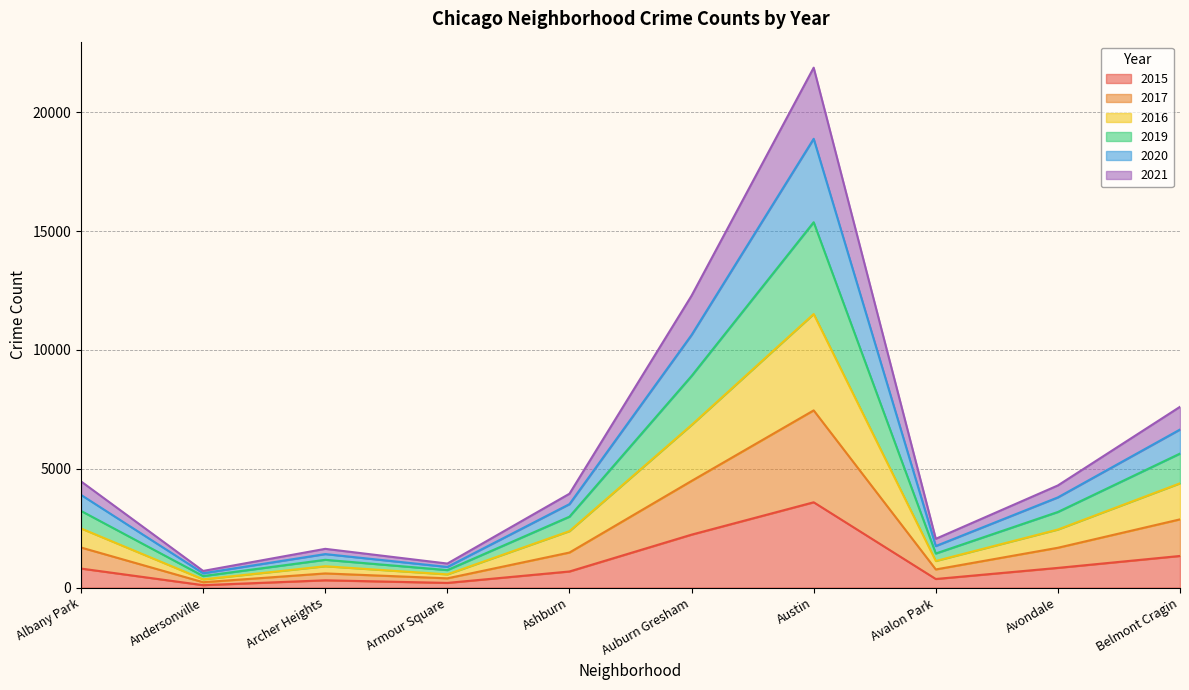

How many data points does each series have?

10